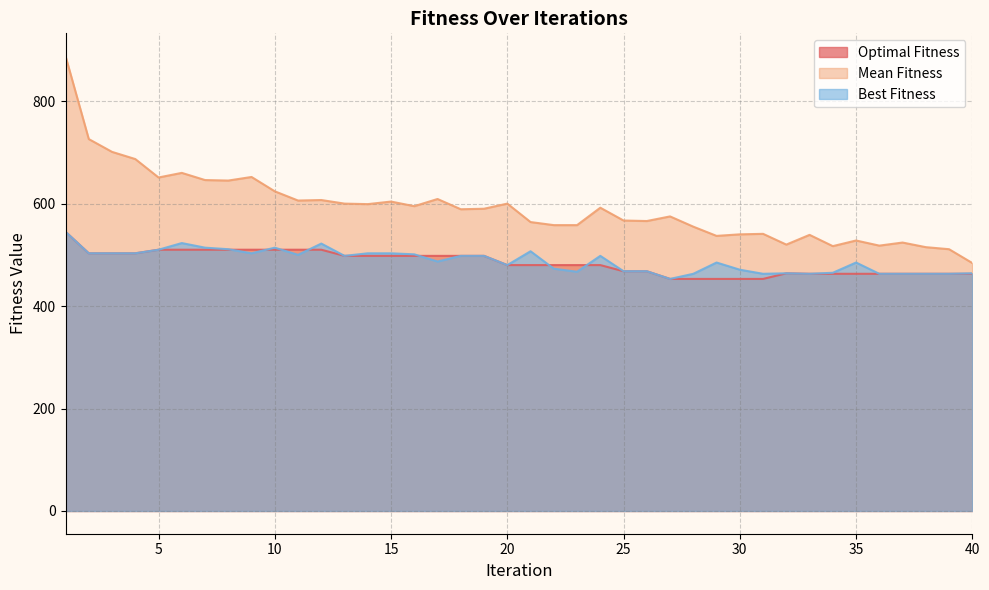

Which series has the largest total across all categories?

Mean Fitness